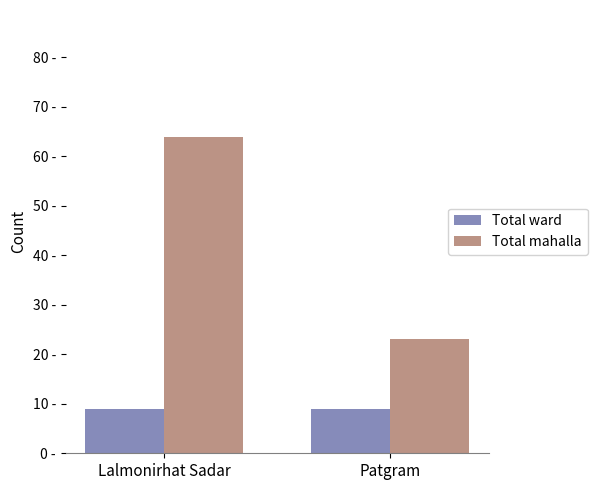

What is the lowest value of the Total ward series?

9